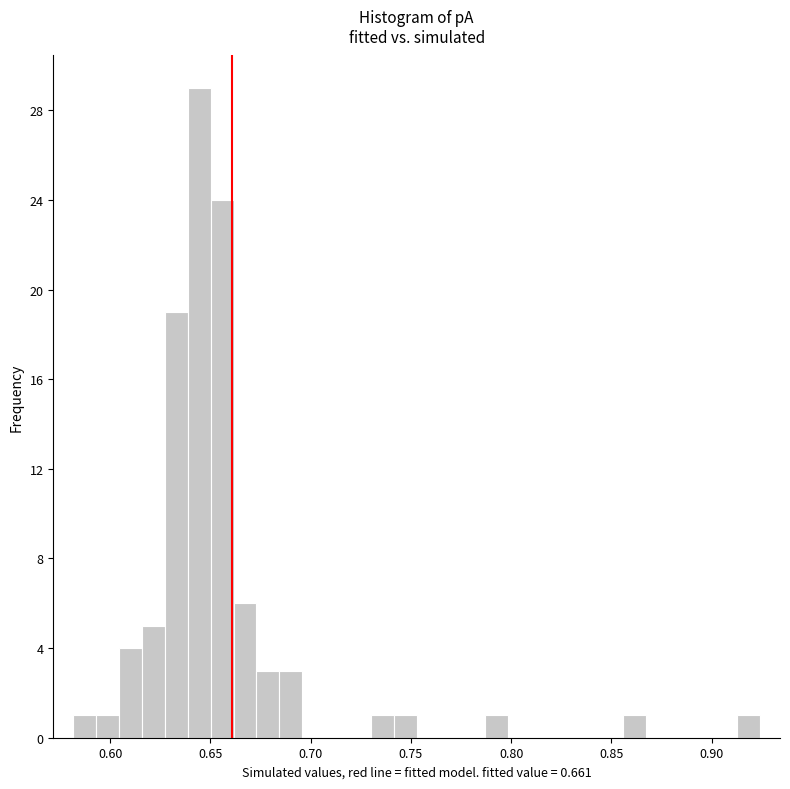

Around what value on the x-axis is the tallest bar? Give the approximate position of its centre, as read against the axis.

0.645